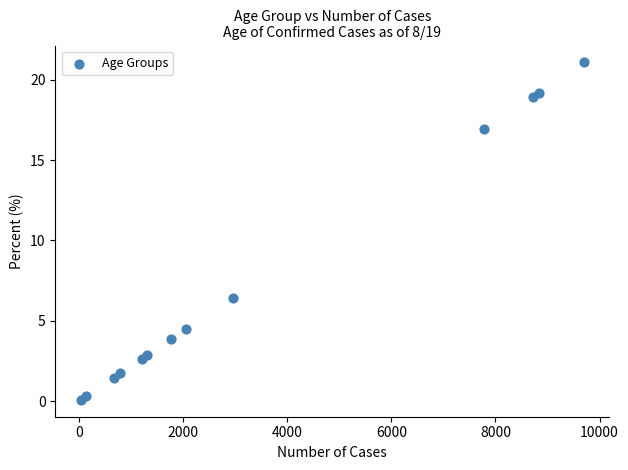

What Y value in the scatter plot is closest to 10?

6.4